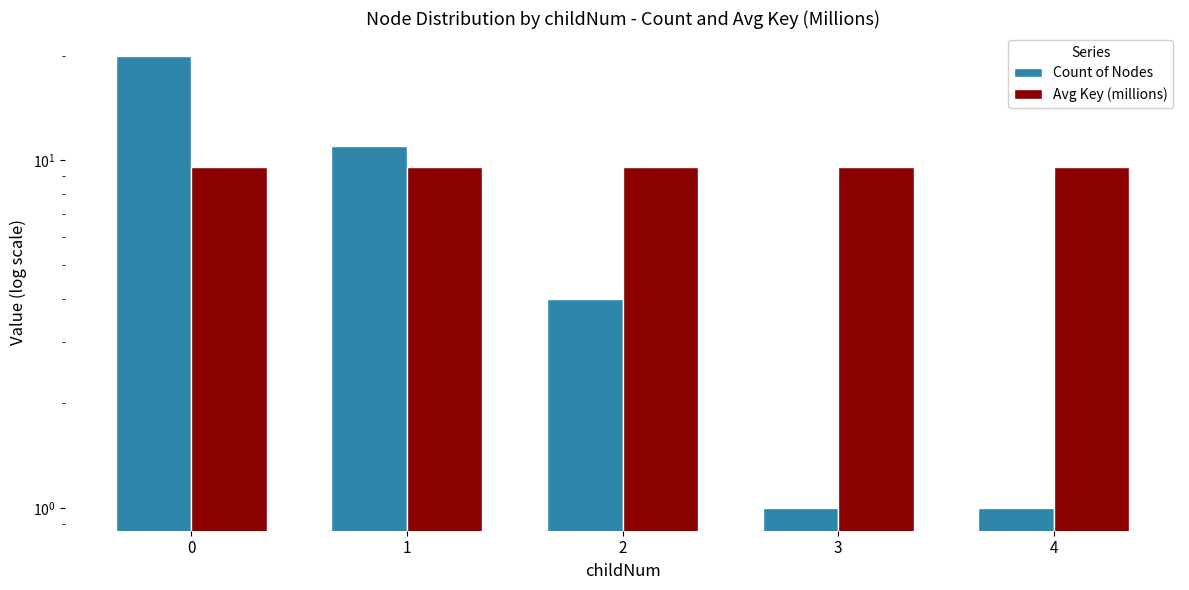

How many series are shown in this chart?

2